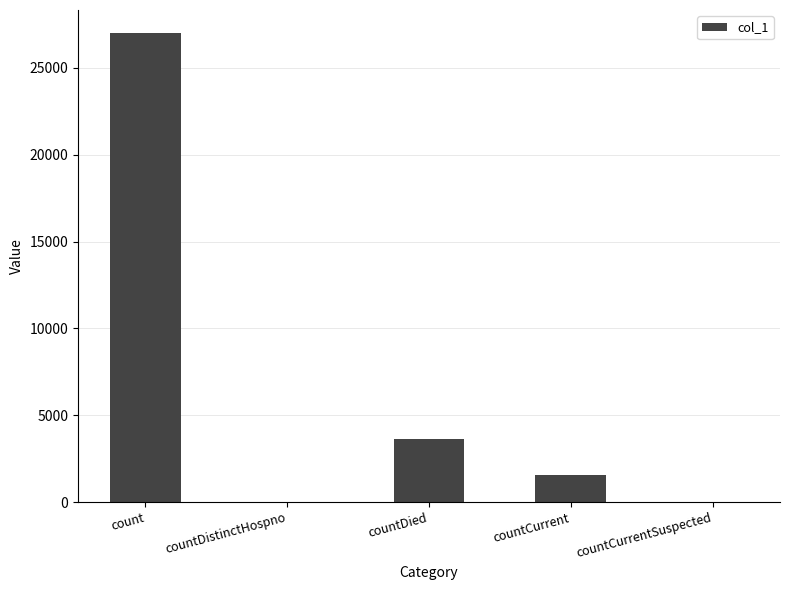

Is it true that the value at countCurrentSuspected is -16060?

False